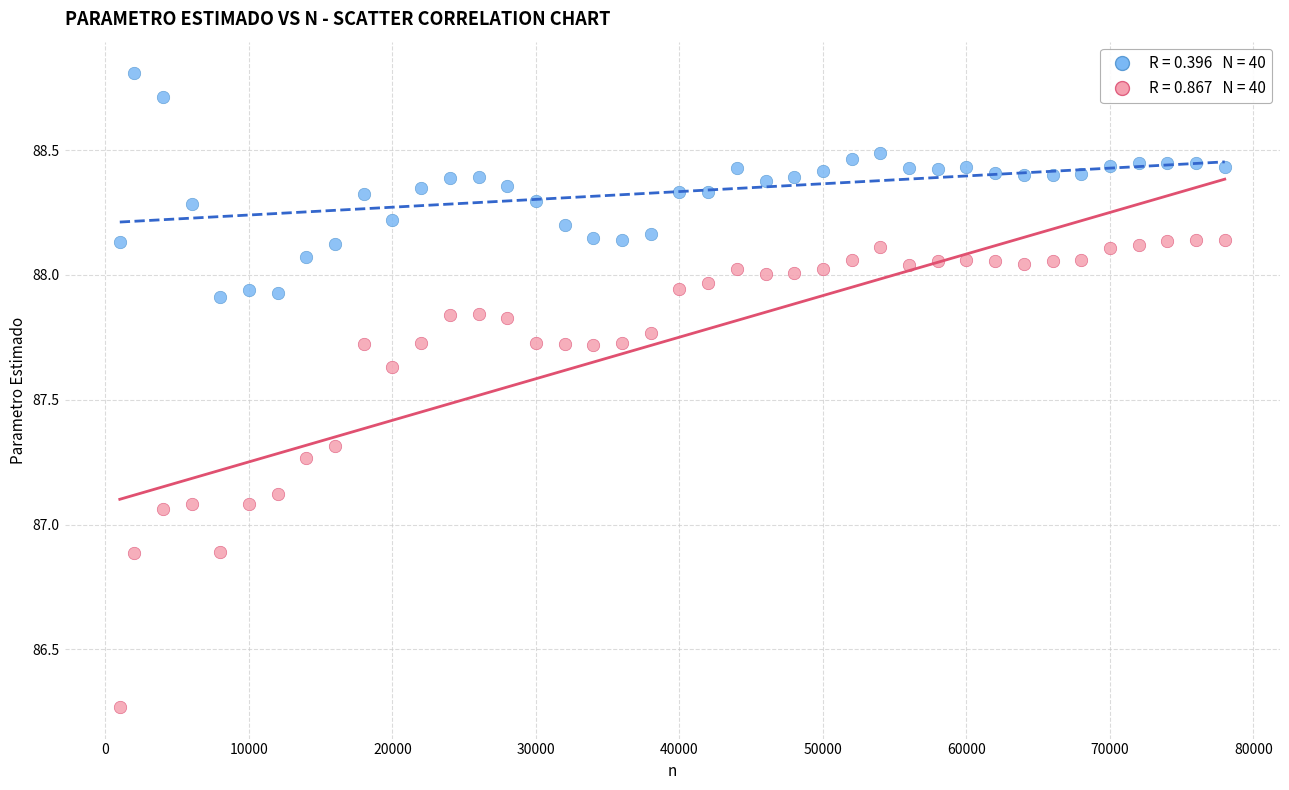

Across all data points, what is the range of X values (max minus min)?

77000.0